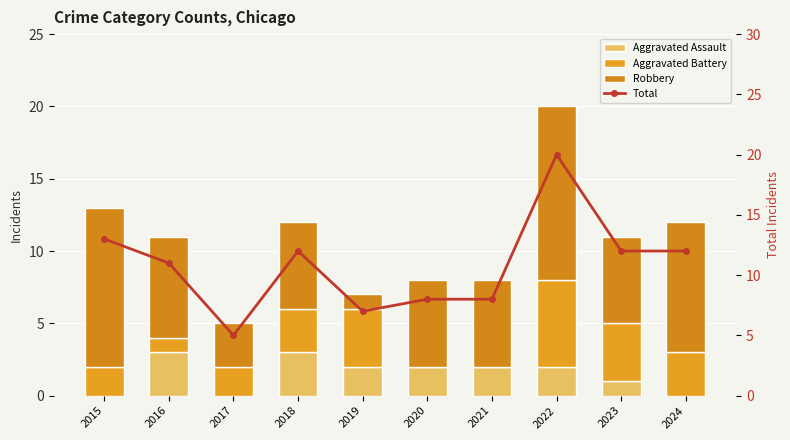

True or false: Robbery has a value of 10 at 2021.

False